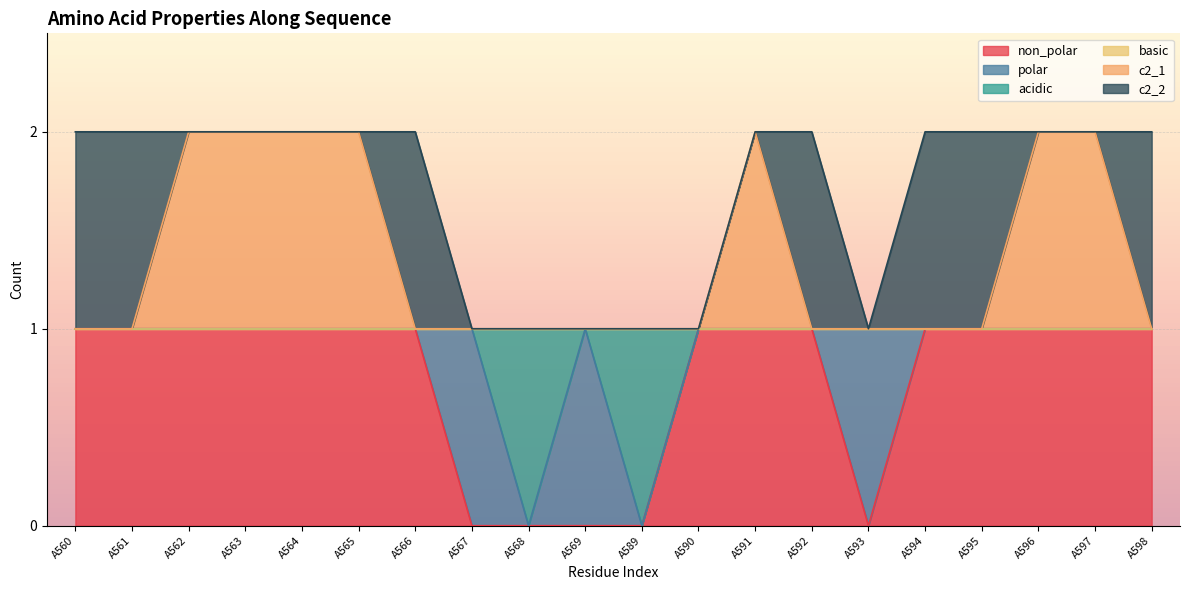

True or false: acidic and c2_1 intersect in this chart.

False